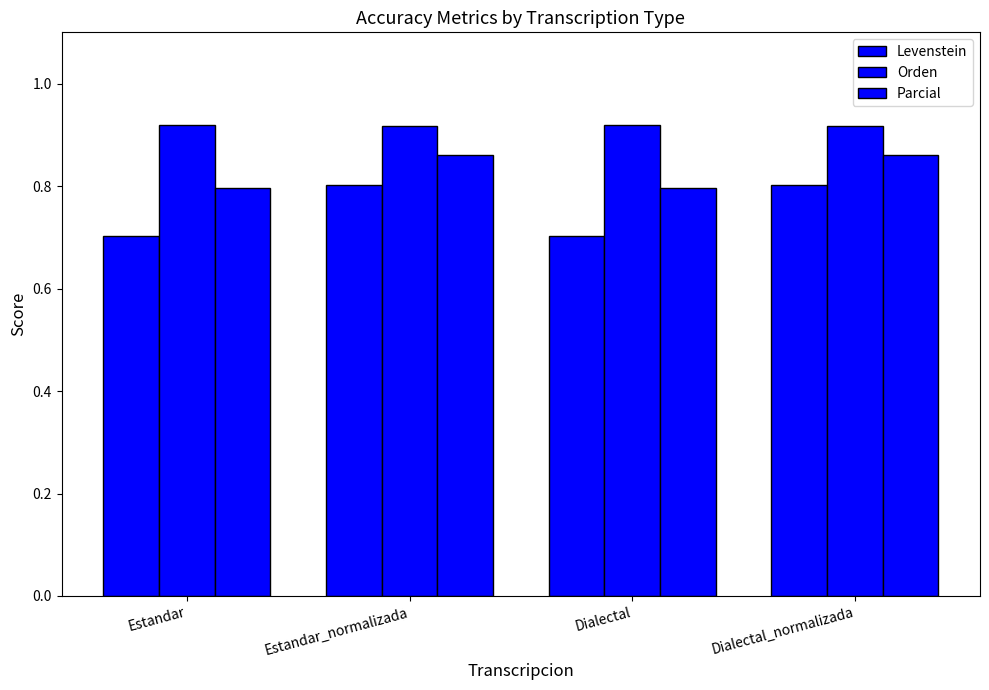

Does the chart contain stacked bars?

No